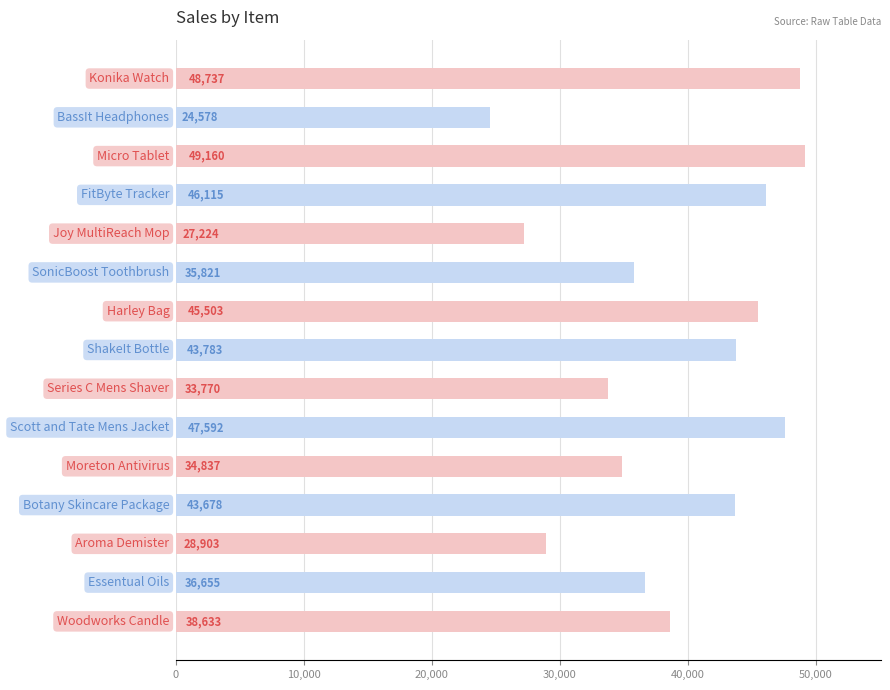

What is the minimum value shown in the chart?

24578